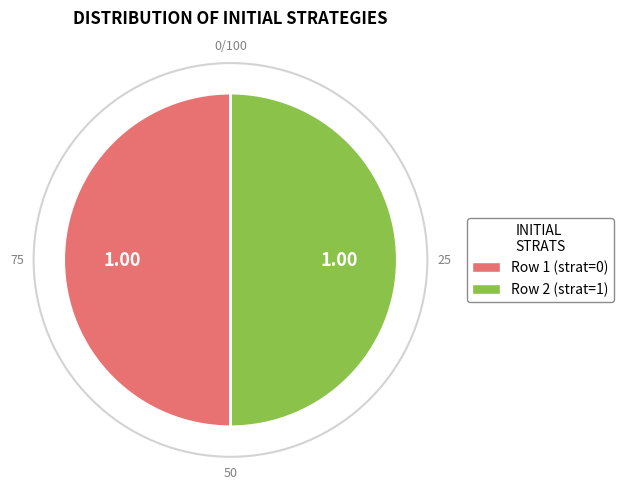

Approximately how many times larger is the value at Row 2 (strat=1) compared to Row 1 (strat=0)?

1.0